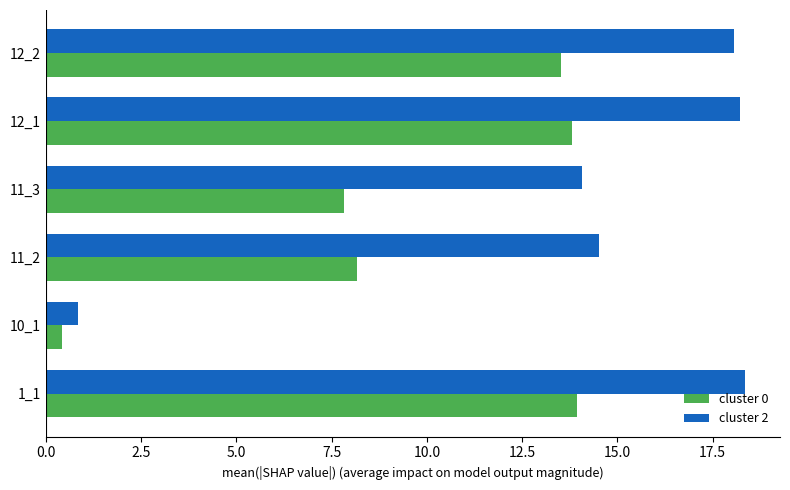

Rank the series by their average value, from lowest to highest.

cluster 0, cluster 2